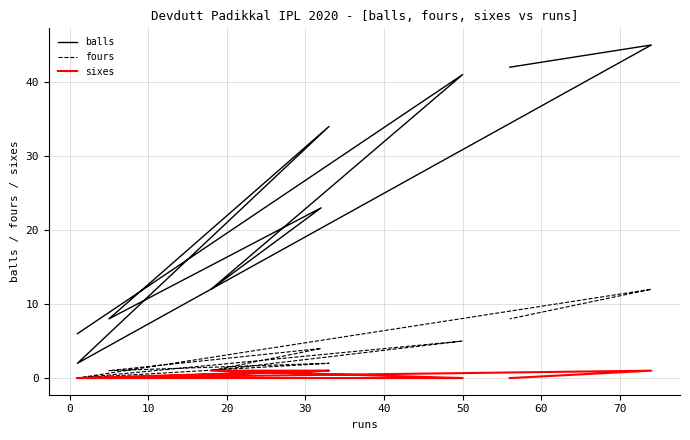

Which series changed the most between 20 and 40?

balls